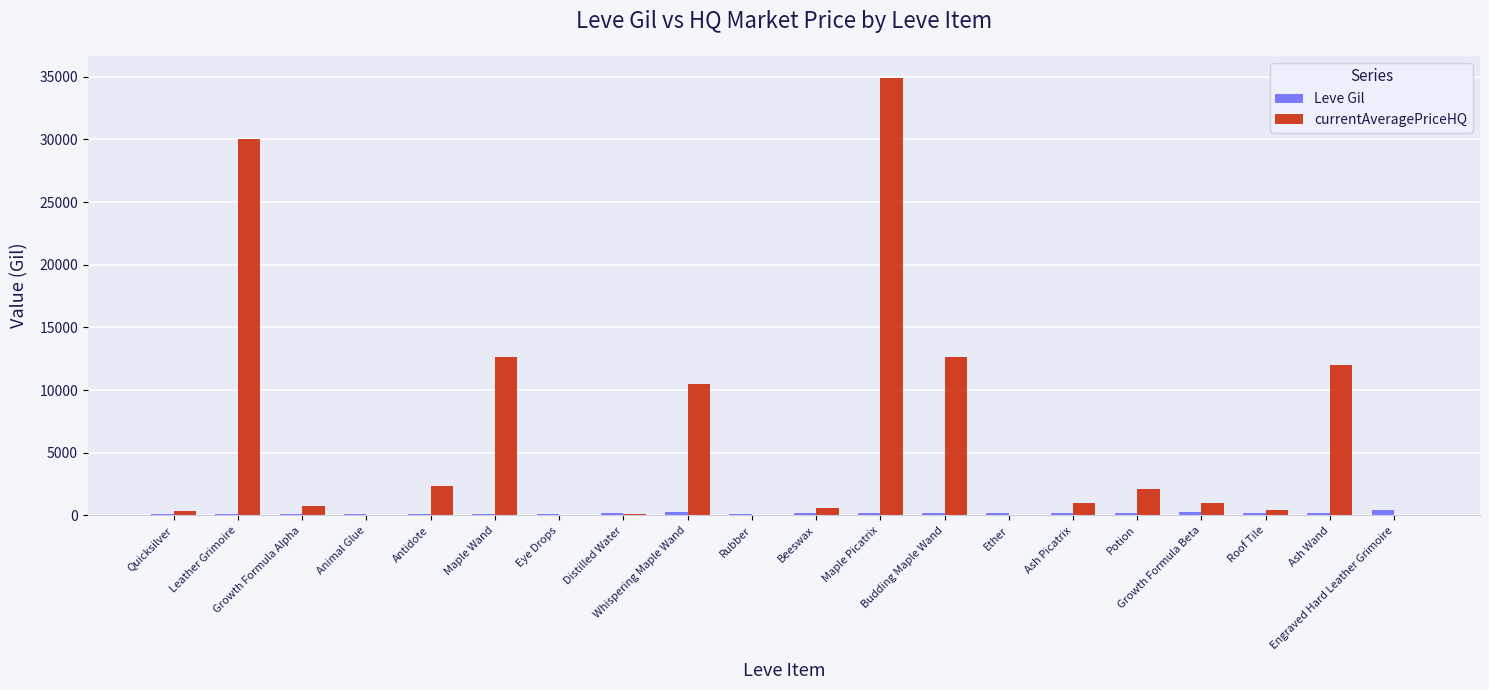

What is the greatest value displayed?

34918.0